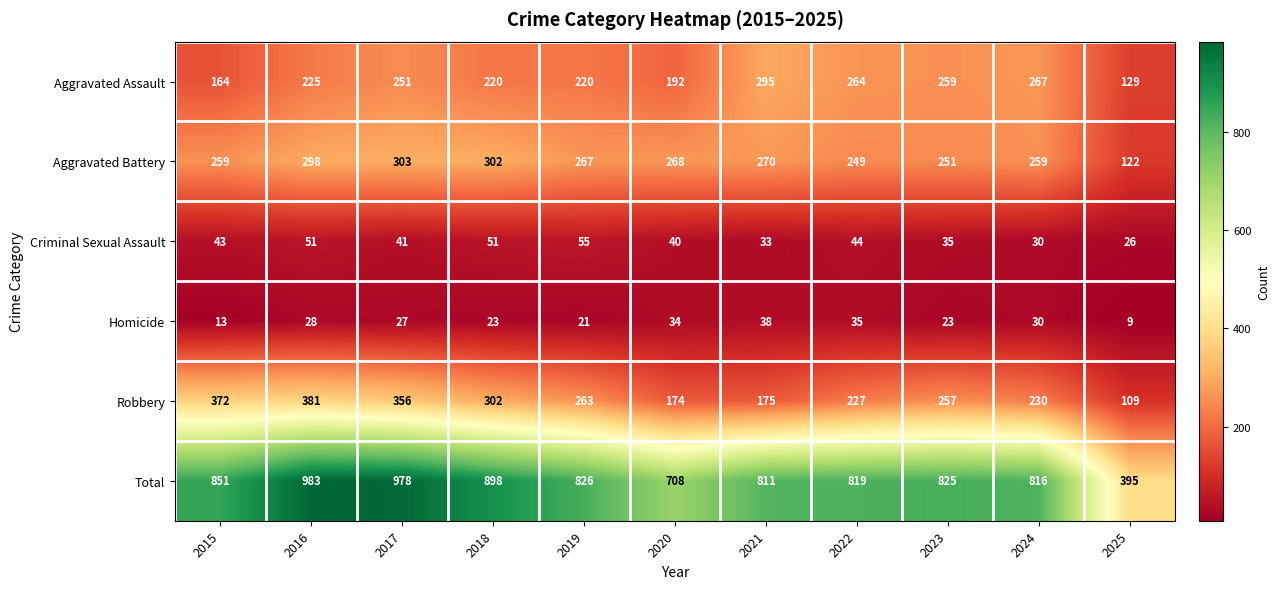

Which category has the lowest value across all series?

2025